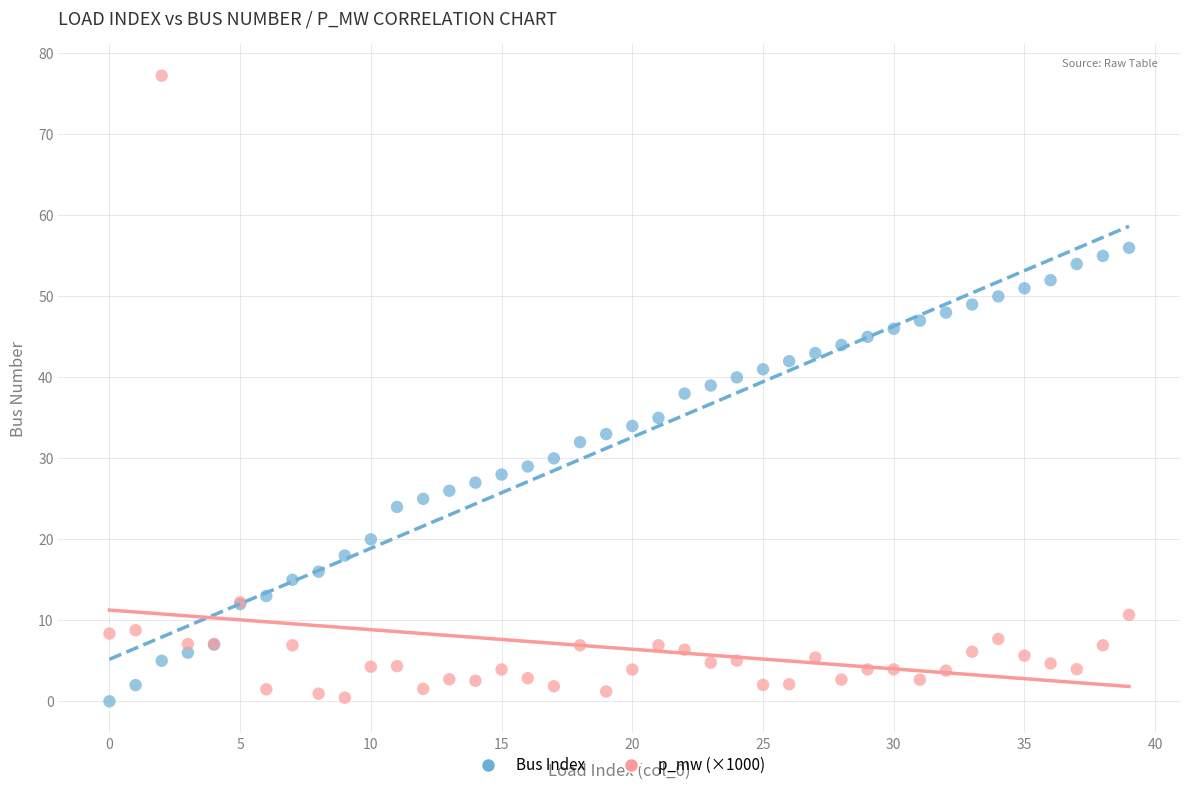

Which series contains the highest Y value?

p_mw (×1000)